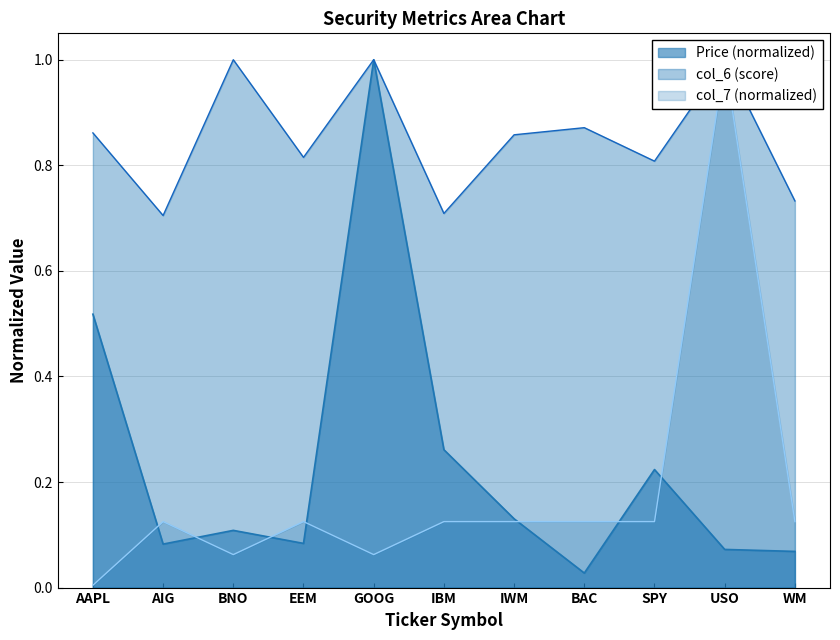

Does the chart have visible grid lines?

Yes